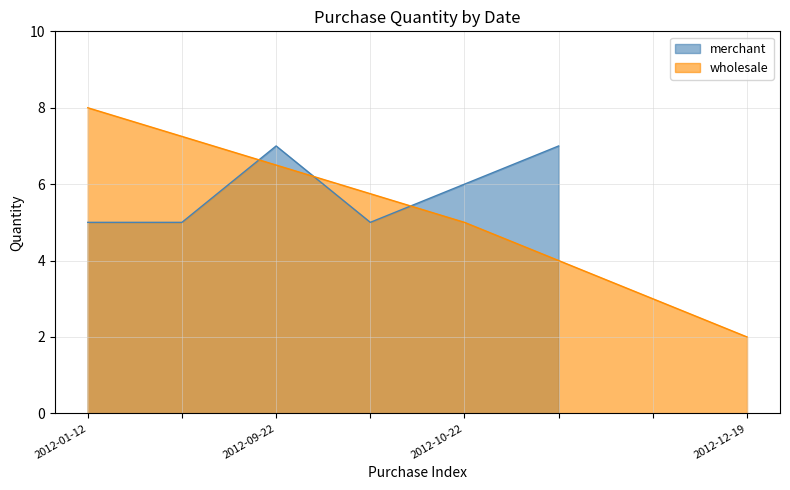

True or false: wholesale has a value of 14 at 2012-01-12.

False